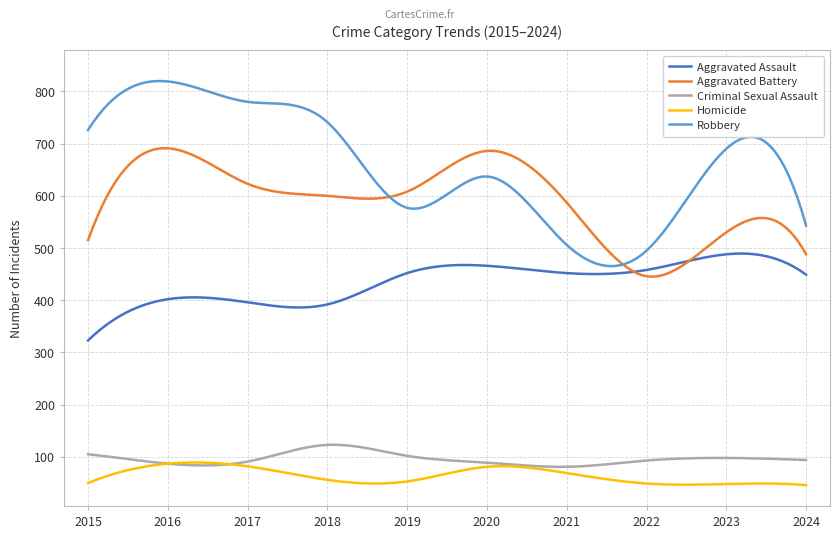

Which series has the largest range (max minus min)?

Robbery